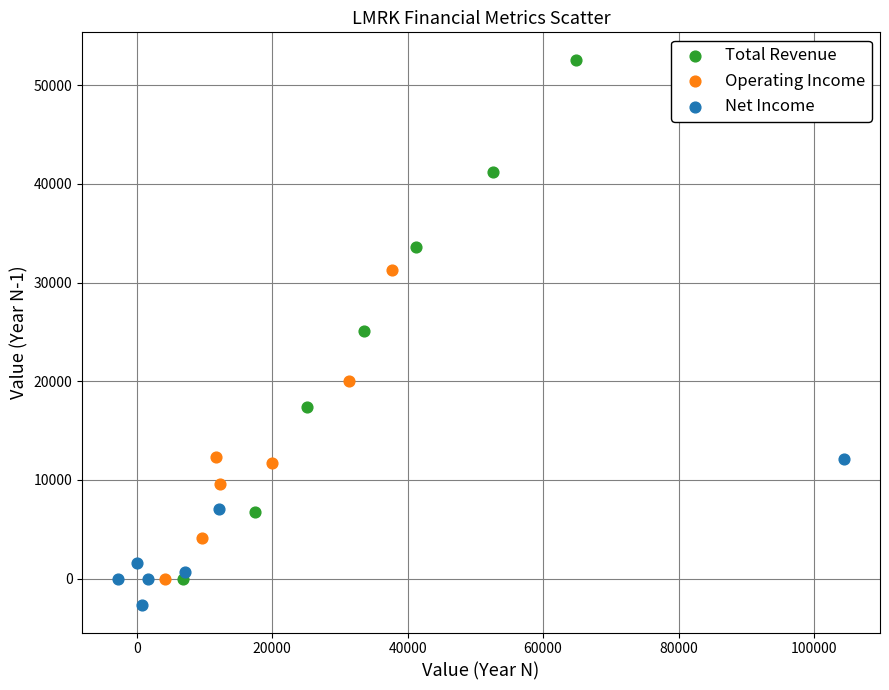

Which series contains the highest Y value?

Total Revenue